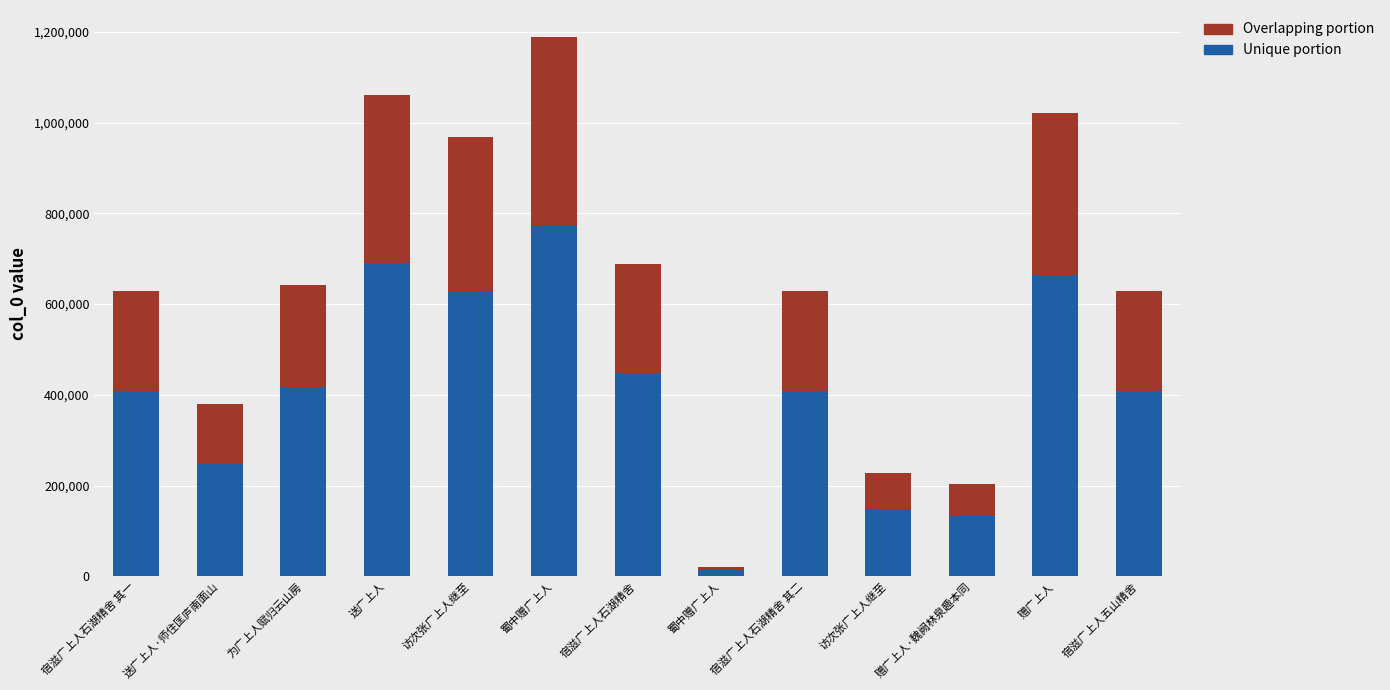

How many data points in Unique portion are less than 408499?

6